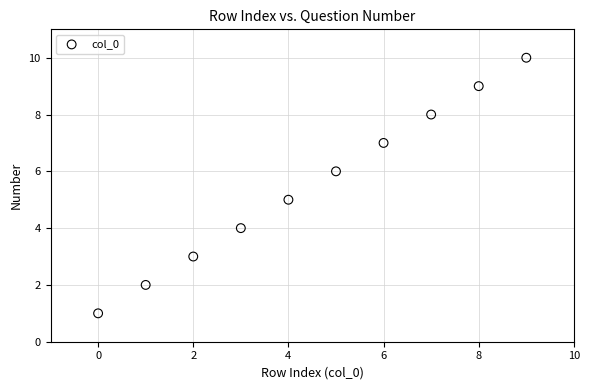

What is the range of Y values (max minus min)?

9